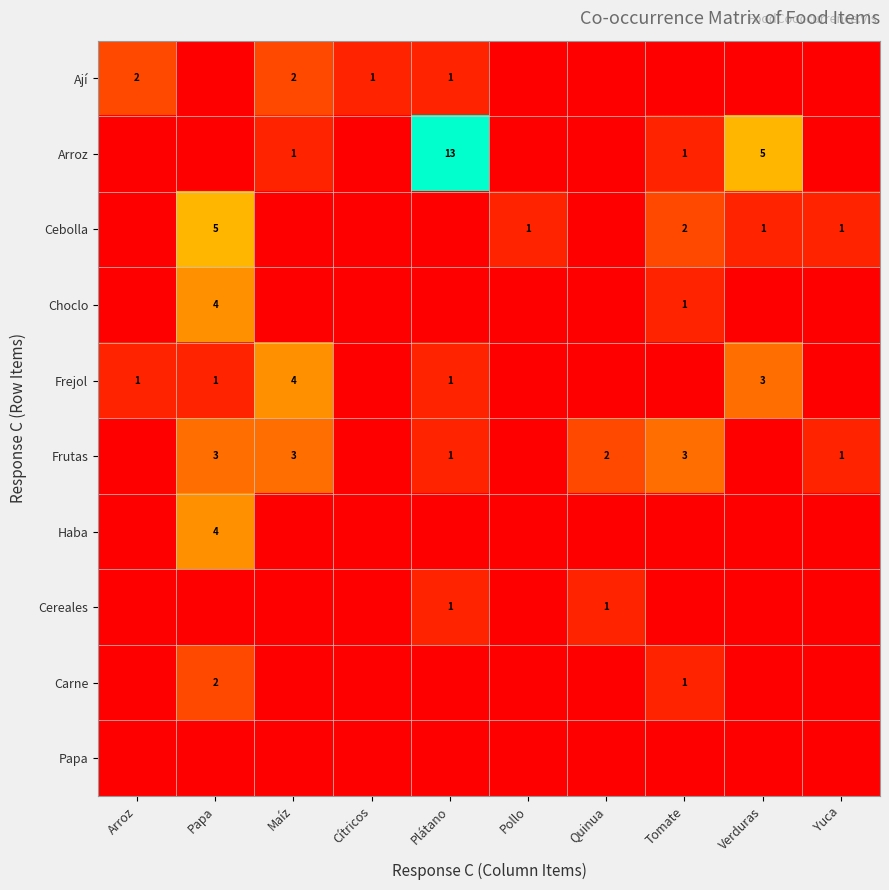

At which category is the sum across all series the highest?

Papa